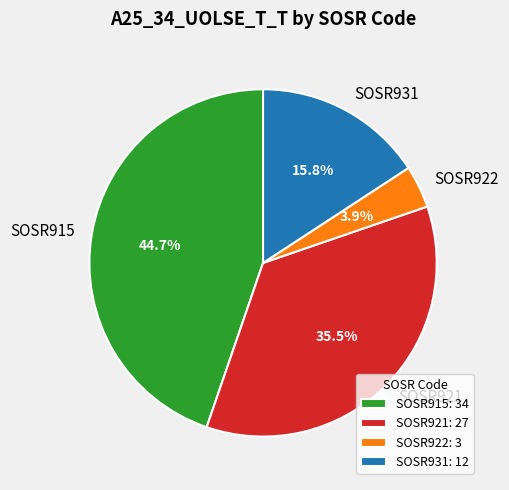

Do SOSR915 and SOSR922 together represent more than half of the pie?

No